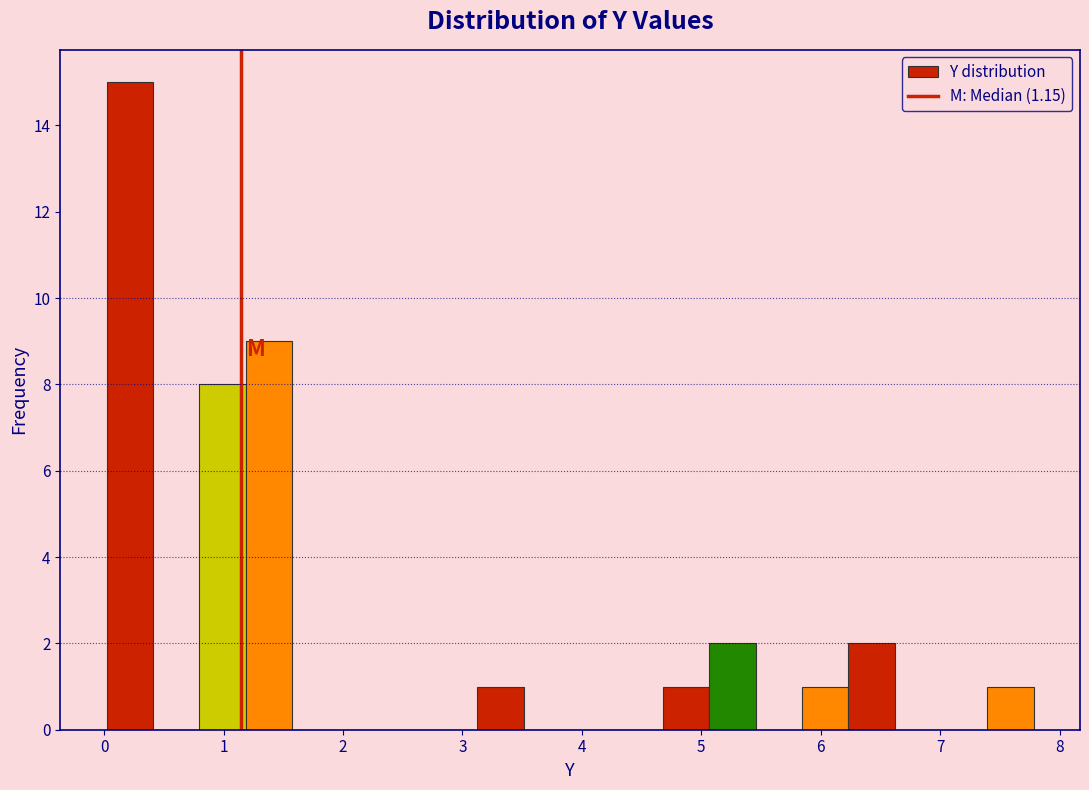

Read against the x-axis, roughly where is the centre of the tallest bar?

0.2